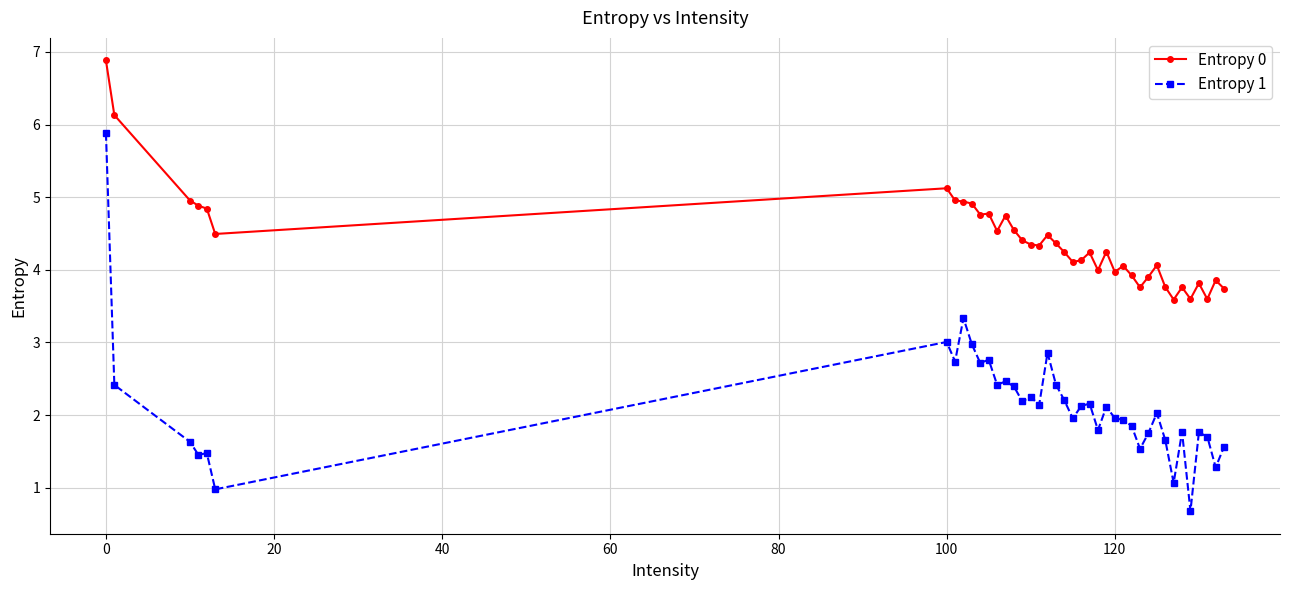

Which series has the largest range (max minus min)?

Entropy 1